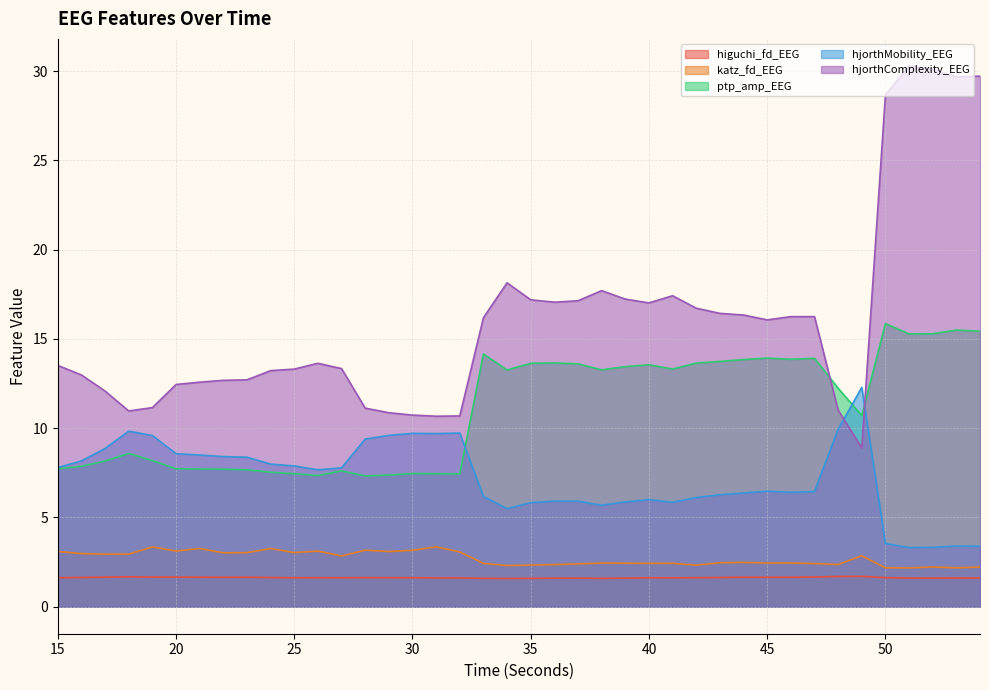

Reading left to right, transcribe all the data shown in this chart.

higuchi_fd_EEG: 1.6	1.6	1.7	1.7	1.7	1.7	1.7	1.6	1.7	1.6	1.6	1.6	1.6	1.6	1.6	1.6	1.6	1.6	1.6	1.6	1.6	1.6	1.6	1.6	1.6	1.6	1.6	1.6	1.6	1.7	1.6	1.7	1.7	1.7	1.7	1.6	1.6	1.6	1.6	1.6
katz_fd_EEG: 3.1	3.0	2.9	2.9	3.3	3.1	3.3	3.0	3.0	3.3	3.0	3.1	2.8	3.2	3.1	3.2	3.4	3.1	2.4	2.3	2.3	2.4	2.4	2.4	2.4	2.4	2.4	2.3	2.5	2.5	2.4	2.4	2.4	2.4	2.8	2.2	2.2	2.2	2.2	2.2
ptp_amp_EEG: 7.7	7.9	8.2	8.6	8.2	7.7	7.7	7.7	7.7	7.5	7.4	7.3	7.6	7.3	7.4	7.5	7.4	7.4	14.2	13.3	13.6	13.7	13.6	13.3	13.4	13.6	13.3	13.6	13.7	13.8	13.9	13.9	13.9	12.2	10.7	15.9	15.3	15.3	15.5	15.4
hjorthMobility_EEG: 7.8	8.2	8.9	9.8	9.6	8.6	8.5	8.4	8.4	8.0	7.9	7.7	7.8	9.4	9.6	9.7	9.7	9.7	6.2	5.5	5.8	5.9	5.9	5.7	5.9	6.0	5.8	6.1	6.3	6.4	6.5	6.4	6.4	9.9	12.3	3.5	3.3	3.3	3.4	3.4
hjorthComplexity_EEG: 13.5	13.0	12.1	11.0	11.2	12.4	12.6	12.7	12.7	13.2	13.3	13.6	13.3	11.1	10.9	10.7	10.7	10.7	16.2	18.1	17.2	17.1	17.1	17.7	17.2	17.0	17.4	16.7	16.4	16.3	16.1	16.2	16.2	11.0	8.9	28.7	30.3	30.1	29.7	29.7